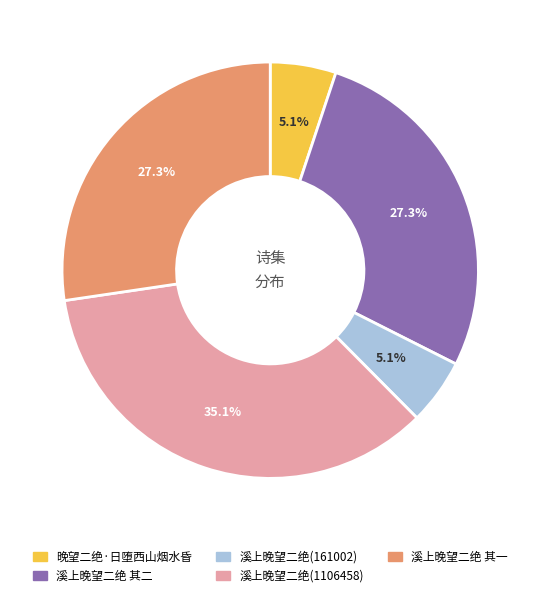

Does 溪上晚望二绝 其一 account for over 50% of the chart?

No